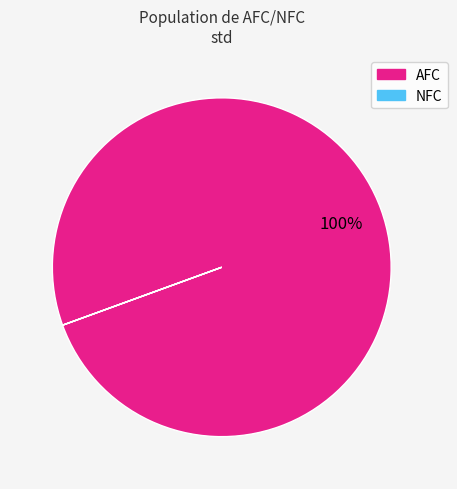

The AFC slice represents 94% of the pie. True or false?

False